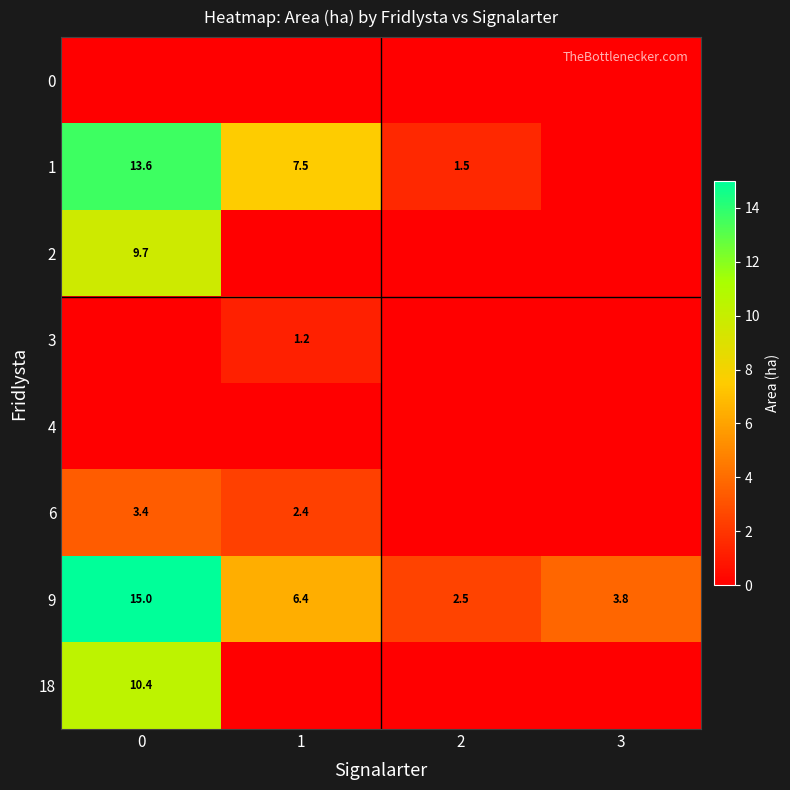

Is the value of 18 at 0 greater than the value of 2 at 0?

Yes